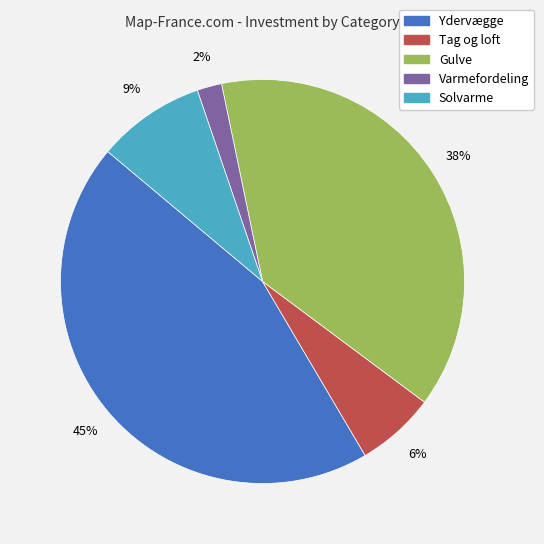

Count the number of slices in the pie.

5